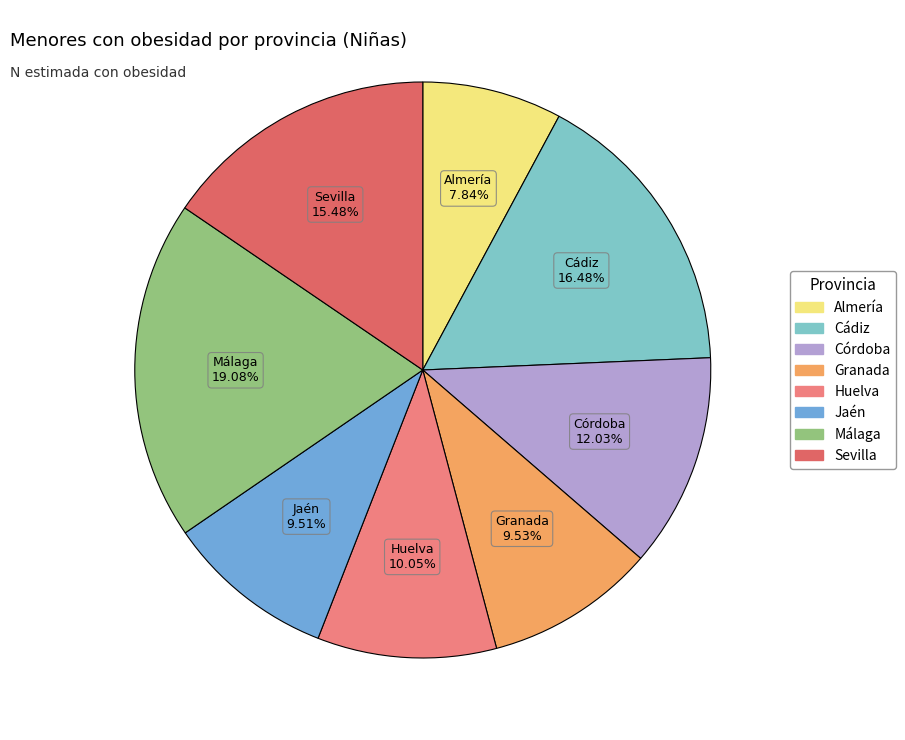

Approximately how many times larger is the value at Almería compared to Córdoba?

0.7